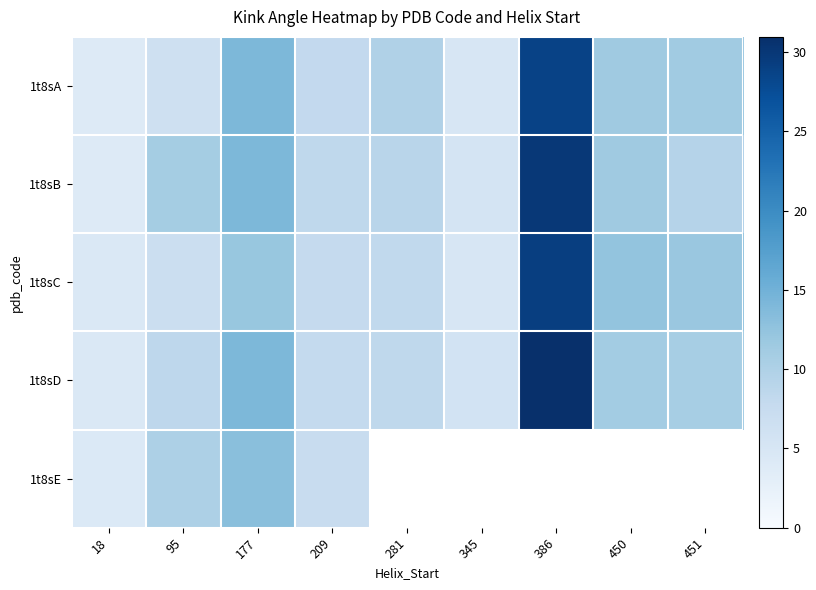

What is the spread (max minus min) of values at 451?

2.5